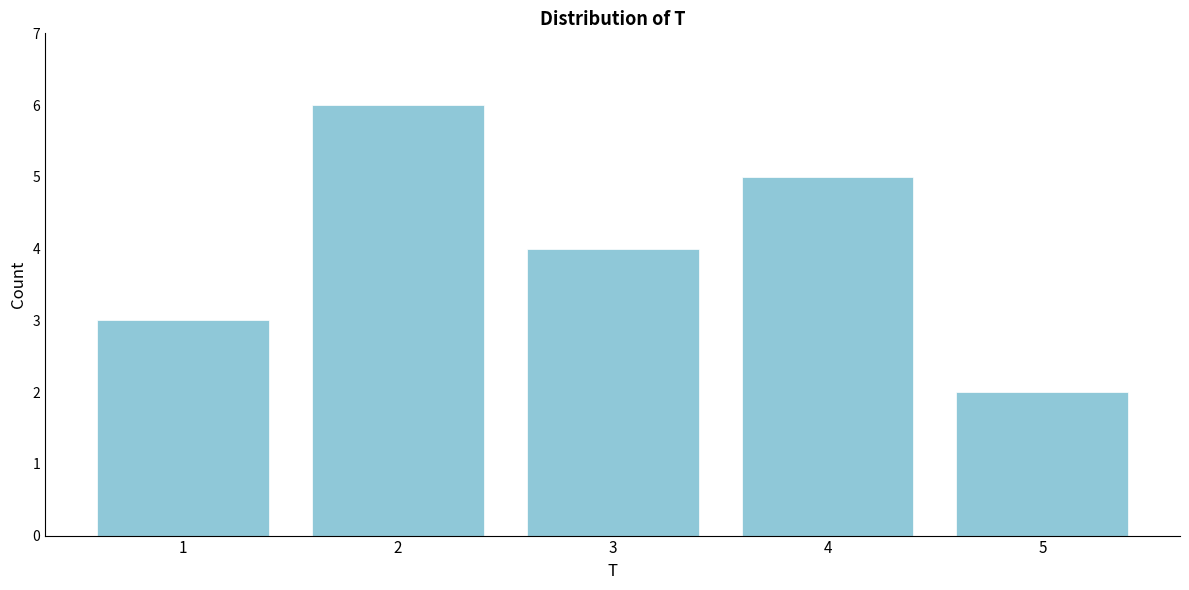

How tall is the bar that spans 1.5 to 2.5 on the x-axis? The values are not printed on the chart, so give them approximately, as read against the axis.

6